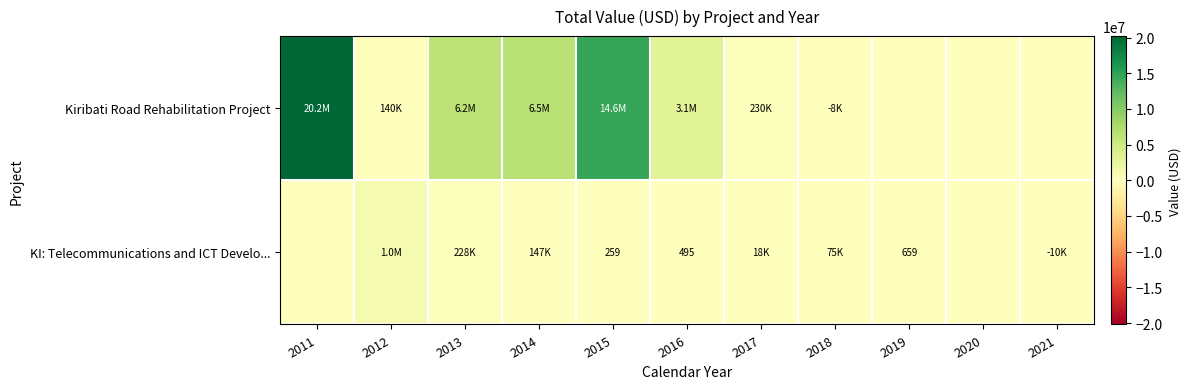

Read the Kiribati Road Rehabilitation Project value at 2016, to the nearest 10.

3058830